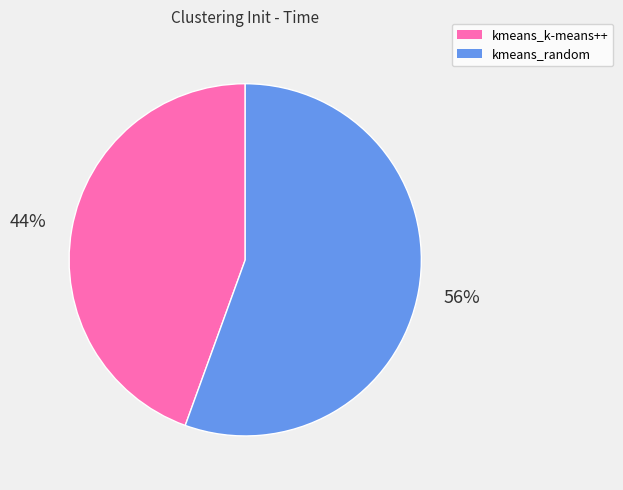

Is the sum of kmeans_k-means++ and kmeans_random greater than half?

Yes